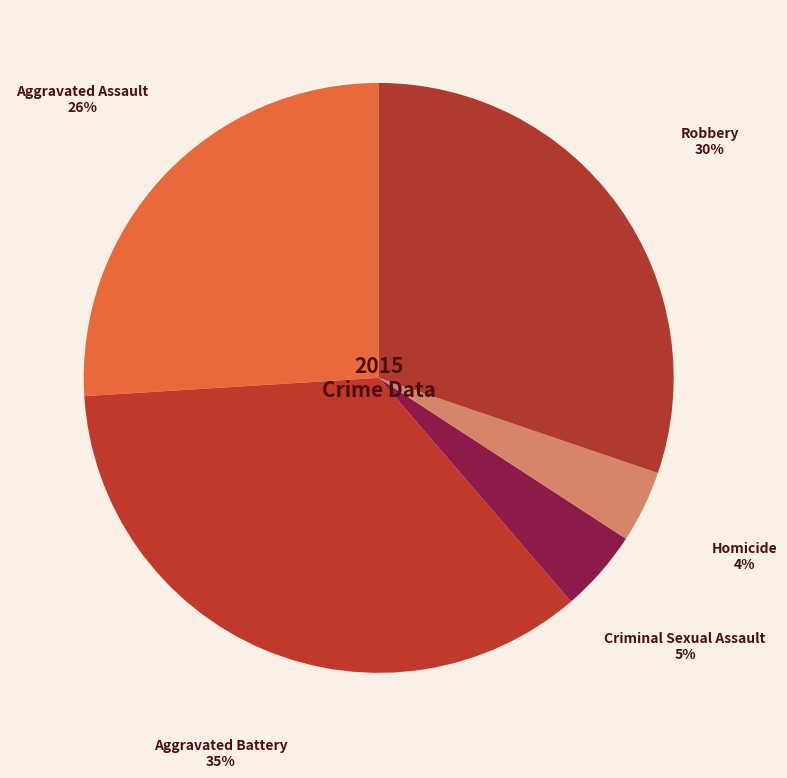

The Homicide slice represents 14% of the pie. True or false?

False